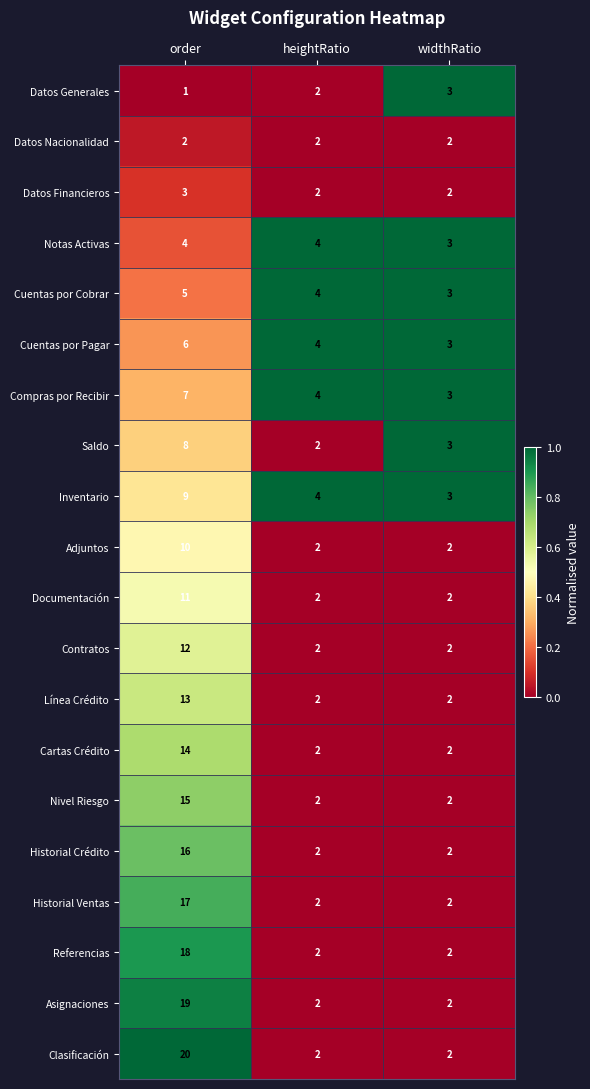

True or false: Saldo has a value of 6 at order.

False